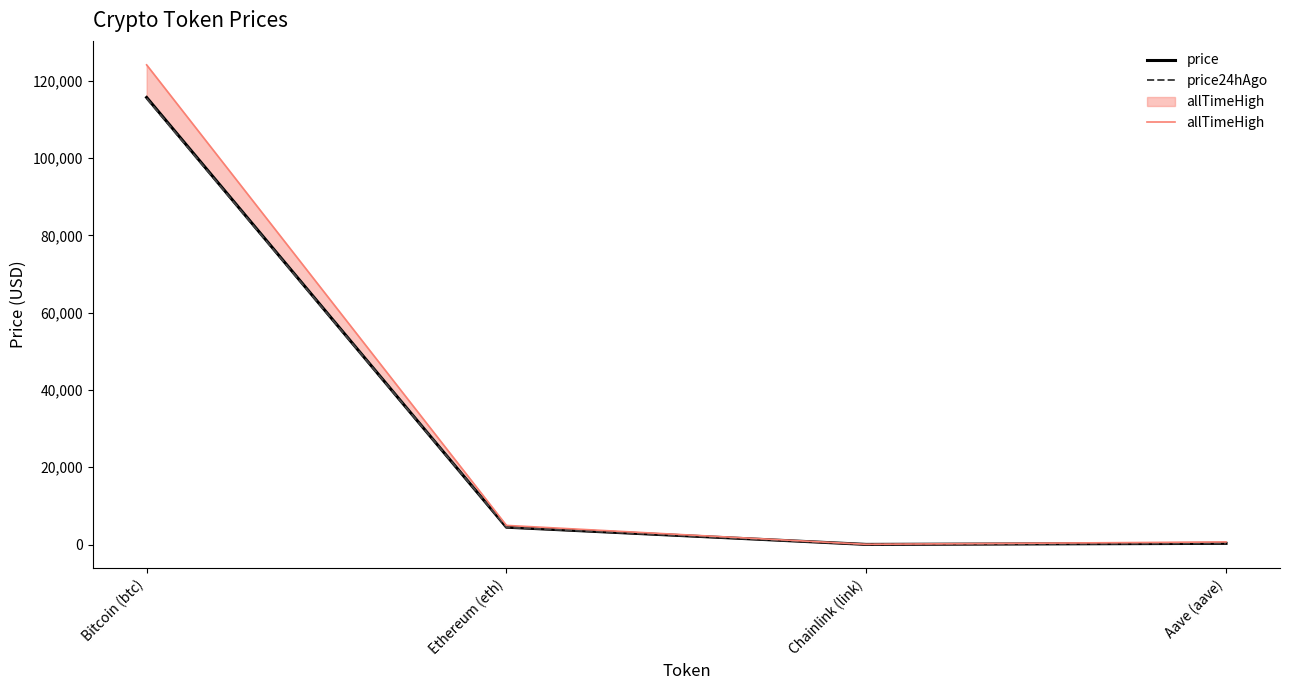

What is the sum of the price24hAgo values at Bitcoin (btc) and Aave (aave)?

115760.7